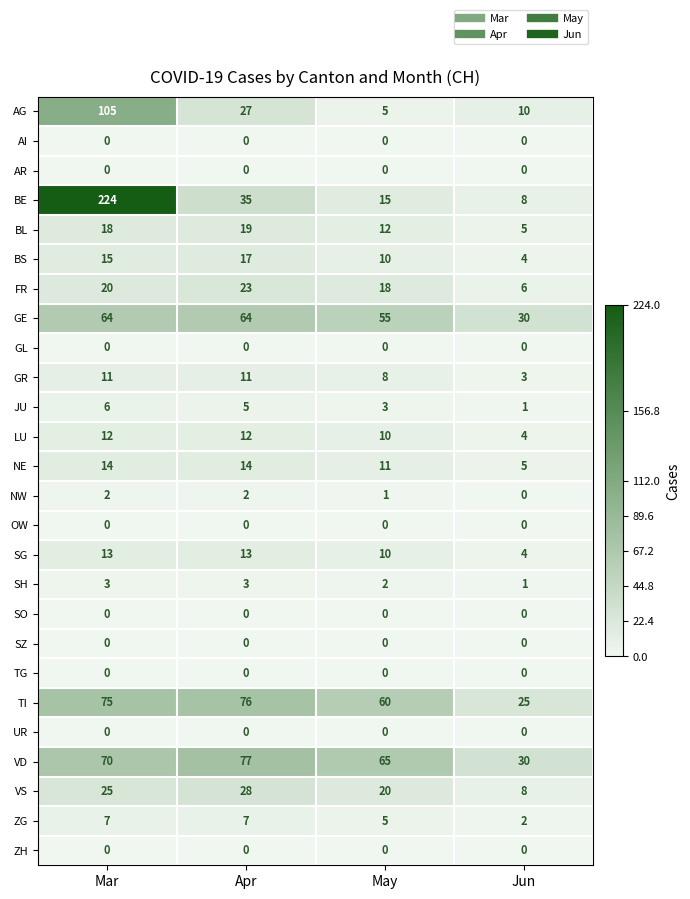

At how many categories does at least one series exceed 101?

1